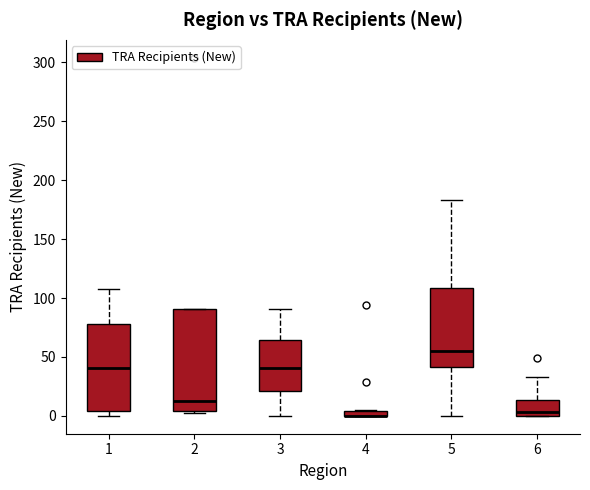

Comparing the boxes themselves (not the whiskers), which one is the tallest?

2